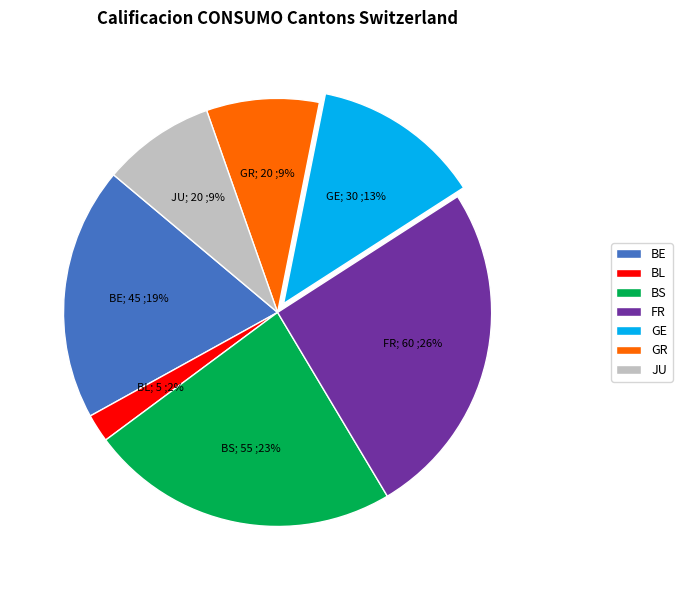

Do BS and BL together represent more than half of the pie?

No